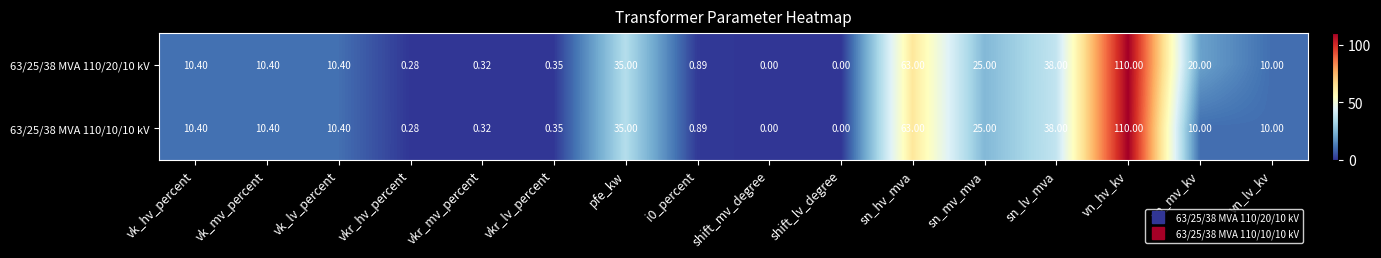

Which category has the highest value across all series?

vn_hv_kv